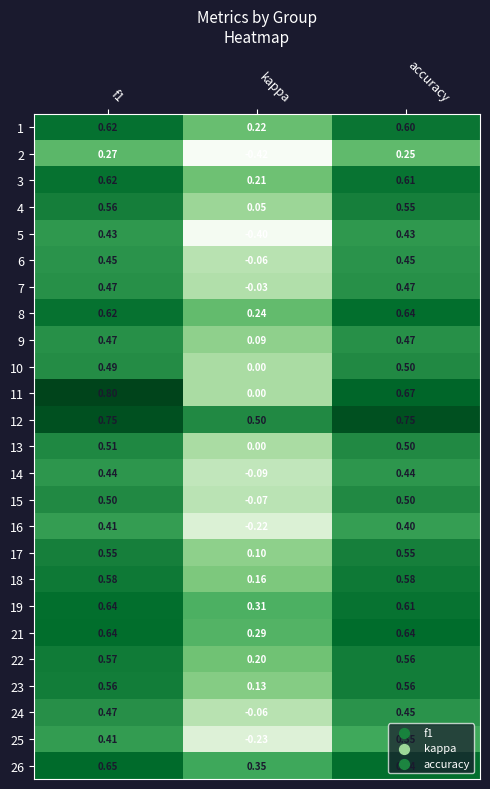

Where is 6 nearest to the value 0?

kappa